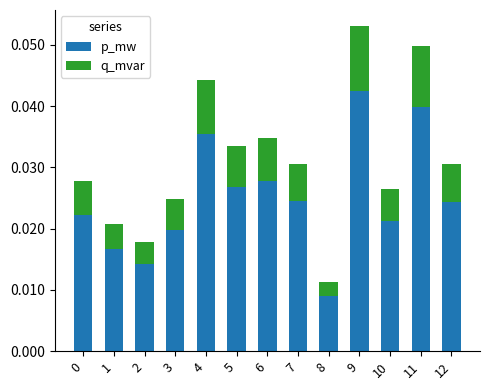

Are the bars horizontal?

No